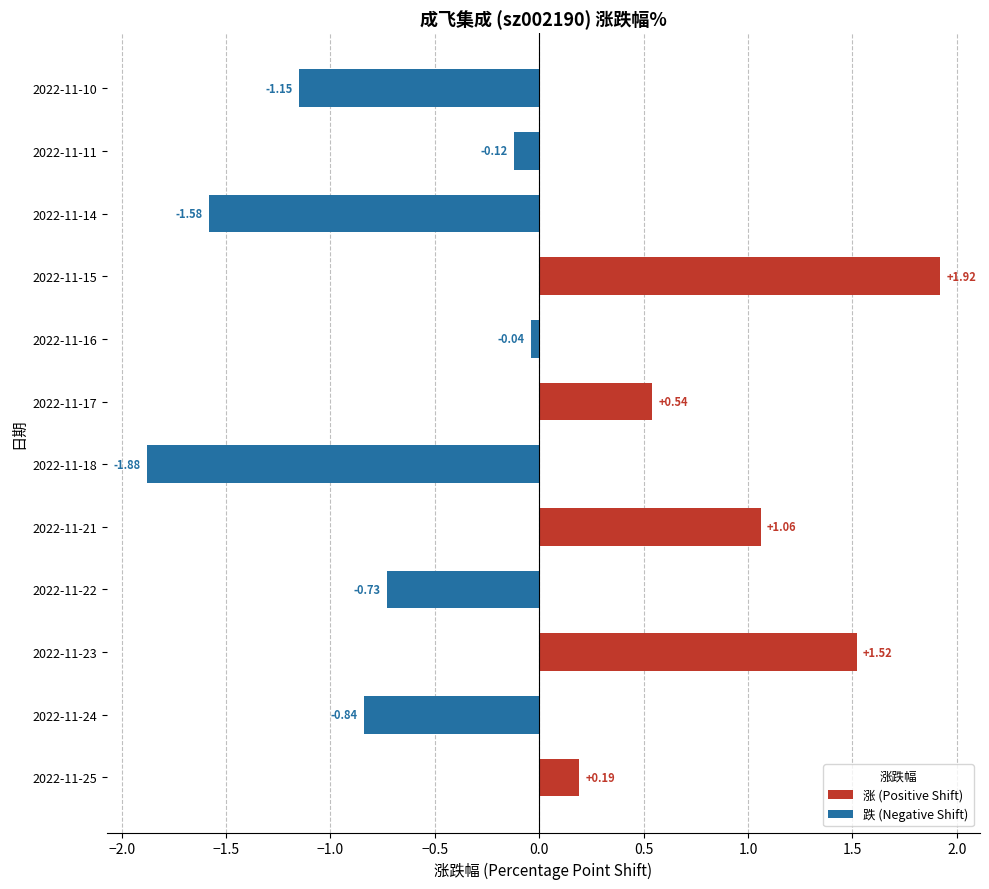

How many negative values are there?

7